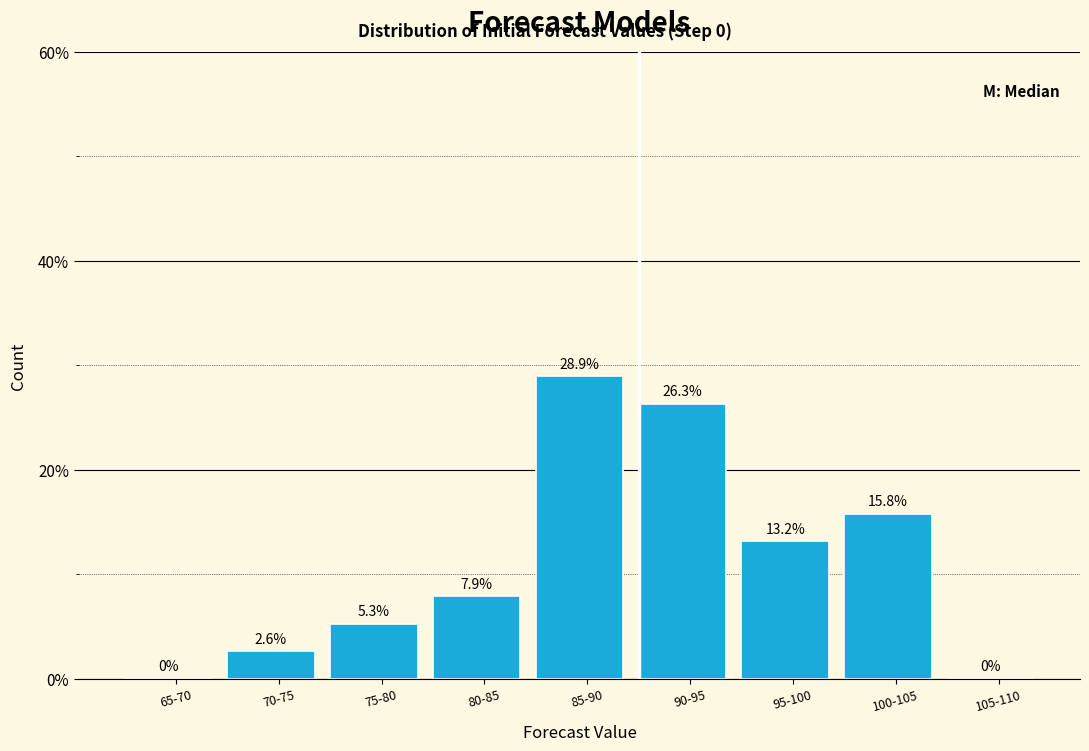

Reading right to left, list all the values displayed in this chart.

105-110=0.0	100-105=15.8	95-100=13.2	90-95=26.3	85-90=28.9	80-85=7.9	75-80=5.3	70-75=2.6	65-70=0.0